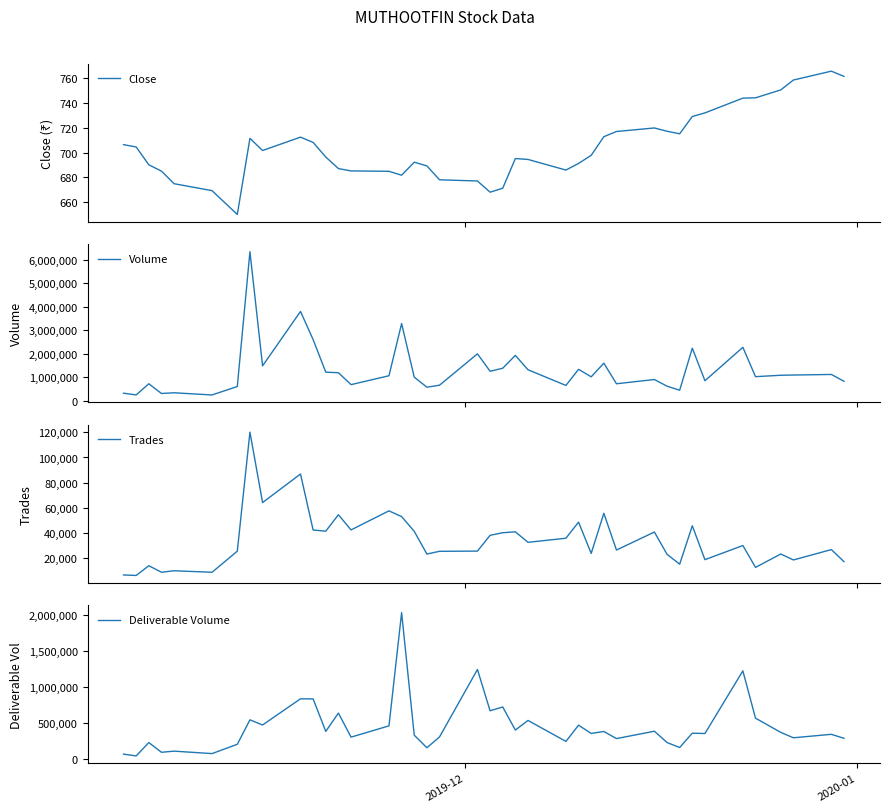

True or false: Trades has more than 1 interior local peaks.

True